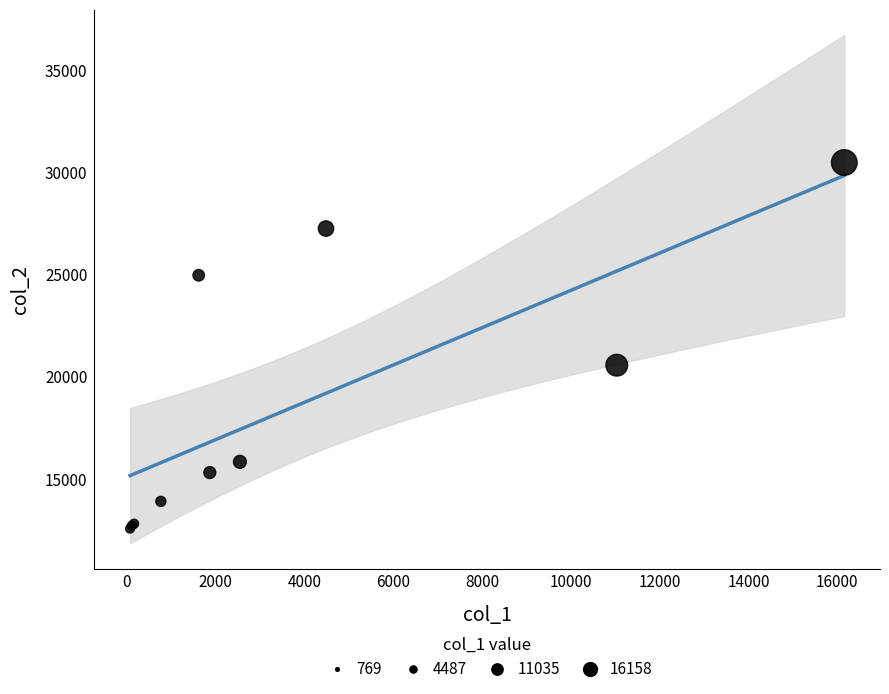

What Y value in the scatter plot is closest to 21515?

20556